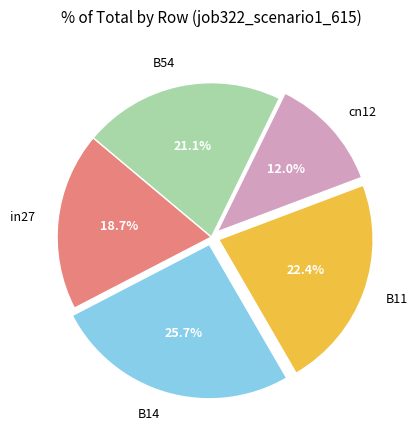

To the nearest percent, what is the difference between the largest and smallest slice percentages?

14%